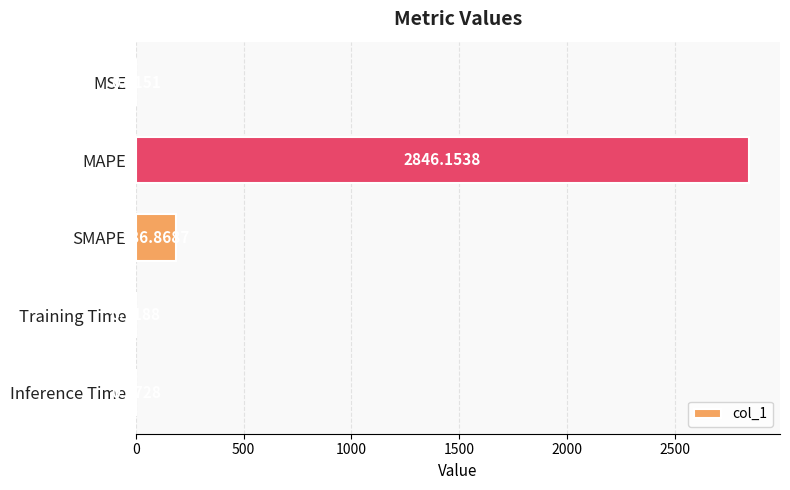

Between SMAPE and Inference Time, which is larger?

SMAPE